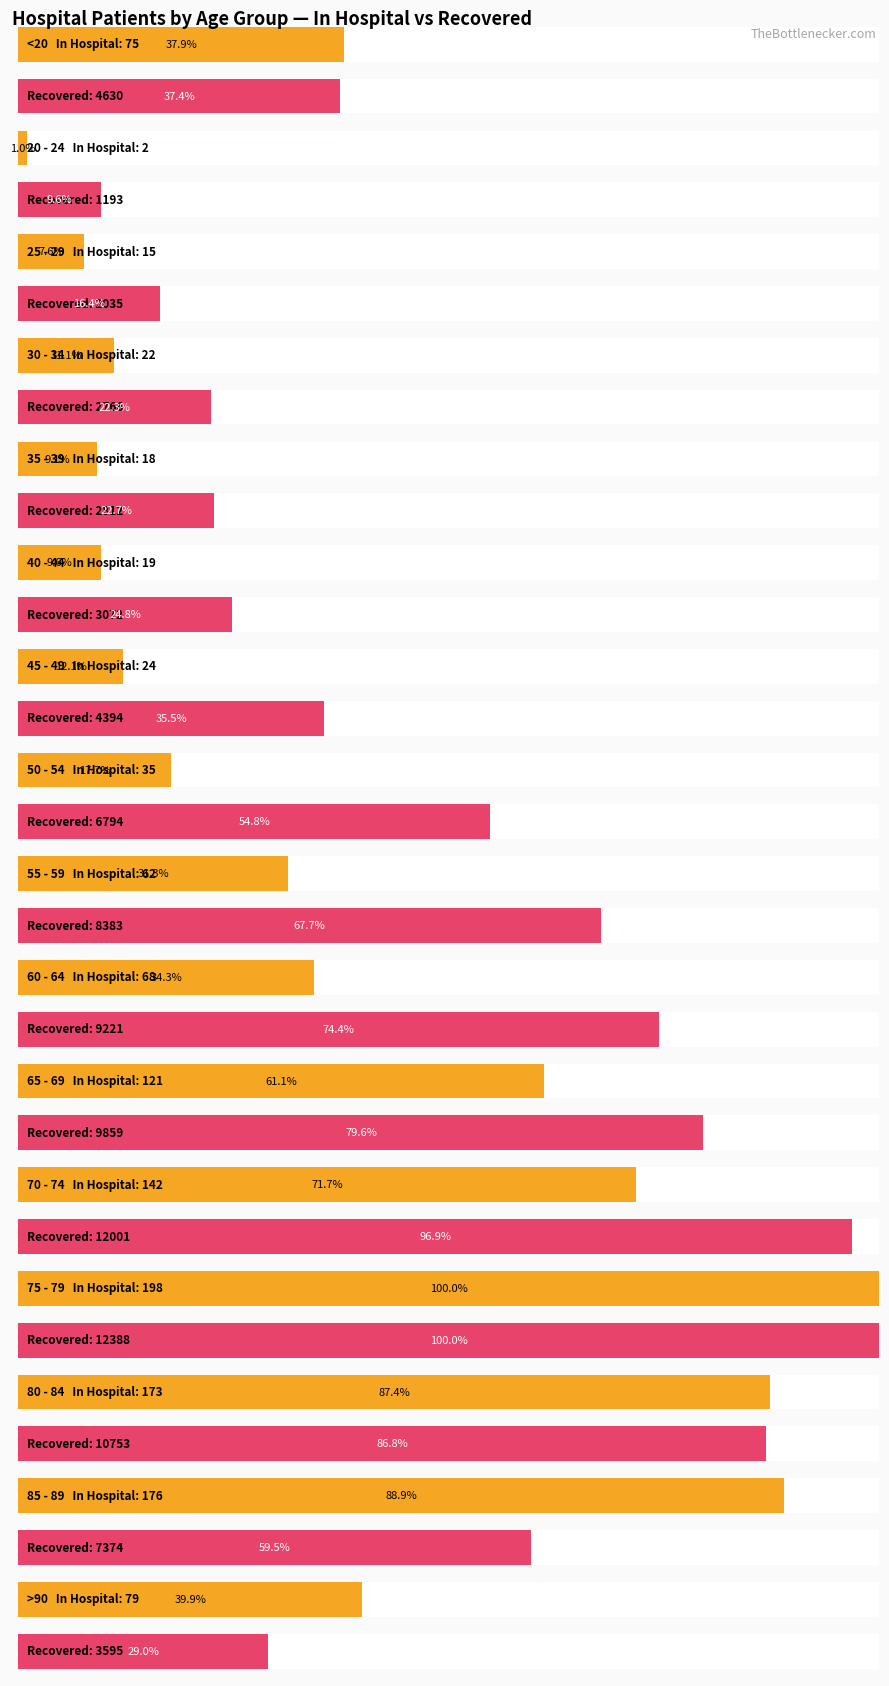

At how many categories does at least one series exceed 2231?

14